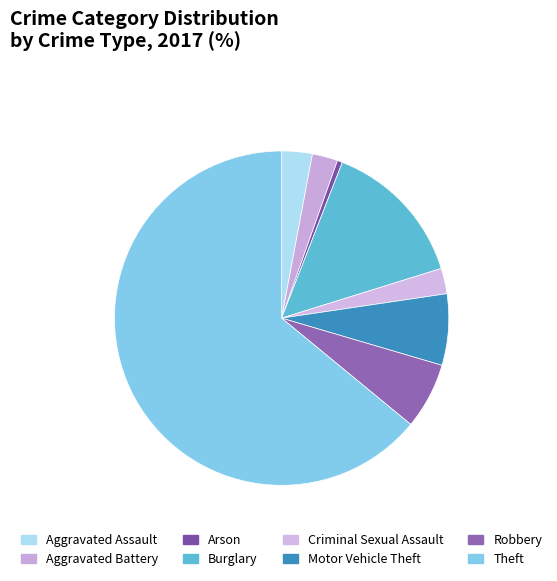

Which has a higher value, Robbery or Aggravated Assault?

Robbery